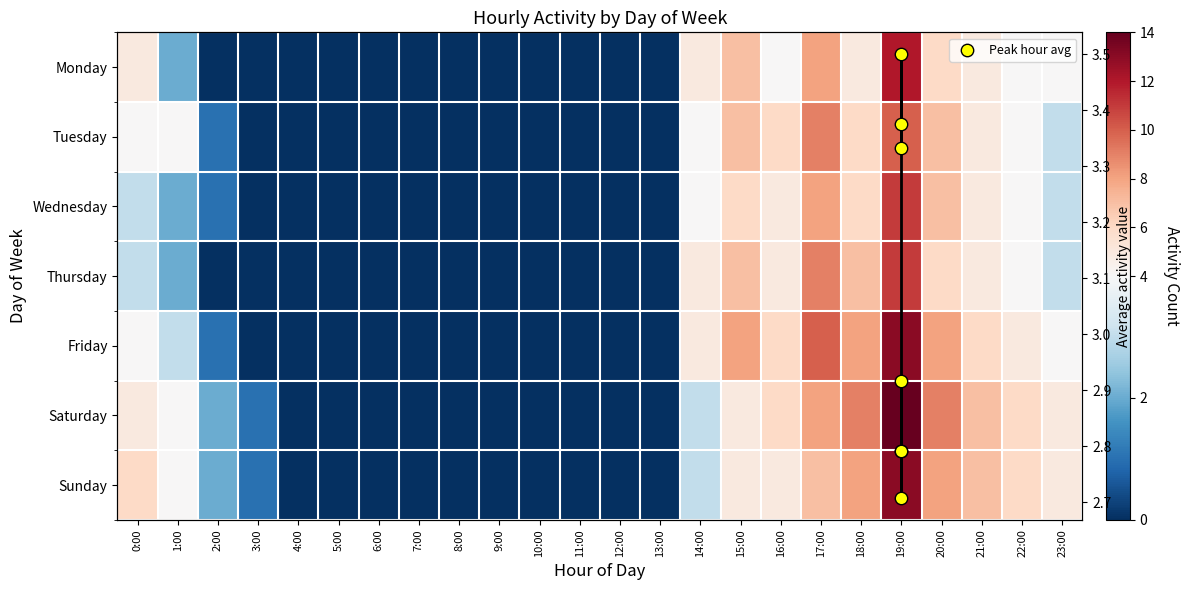

At which category is the sum across all series the highest?

19:00